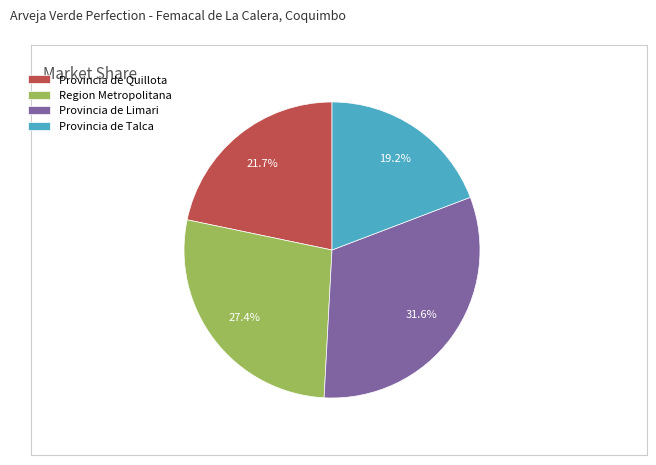

Do Provincia de Limari and Provincia de Quillota together represent more than half of the pie?

Yes